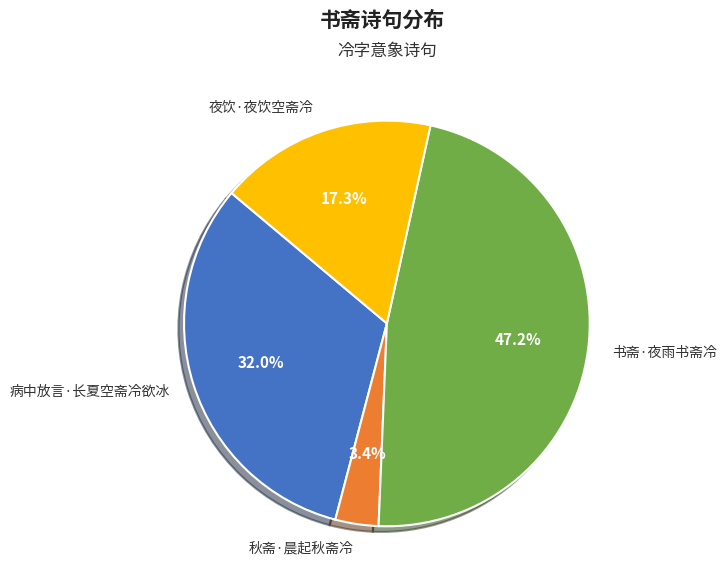

True or false: 秋斋·晨起秋斋冷 accounts for 18% of the total.

False